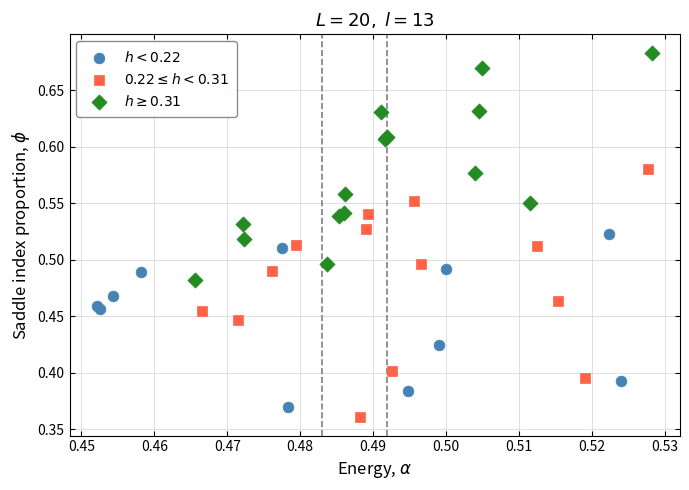

Which series reaches the maximum Y coordinate?

$h \geq 0.31$